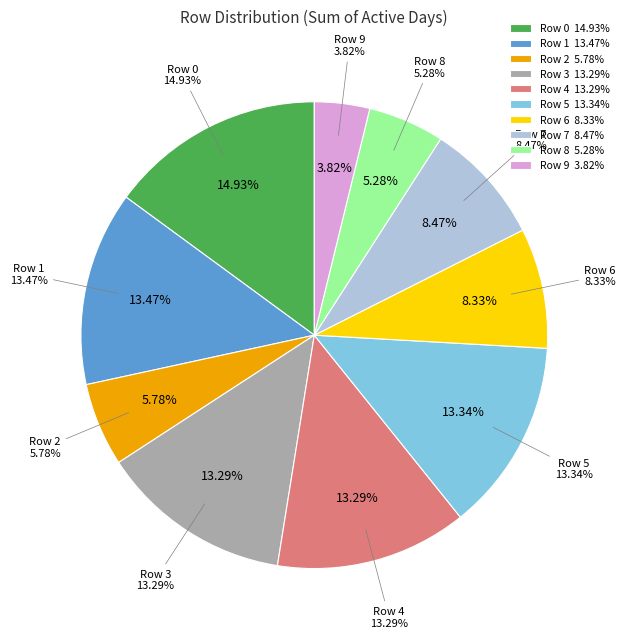

What is the change in value from 1 to 3?

-172